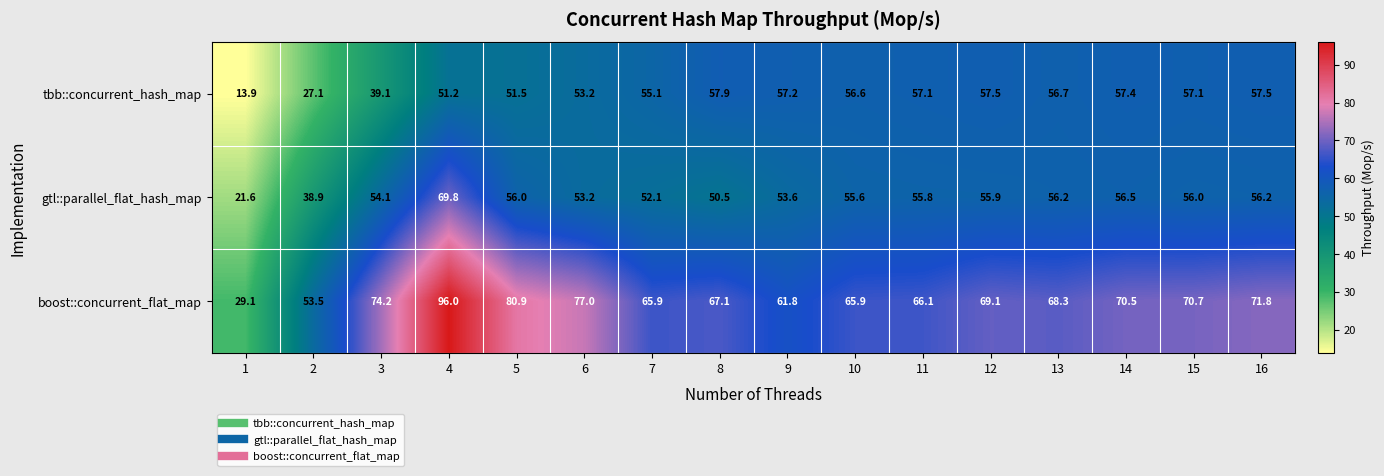

Where does the boost::concurrent_flat_map series first go above 69?

3